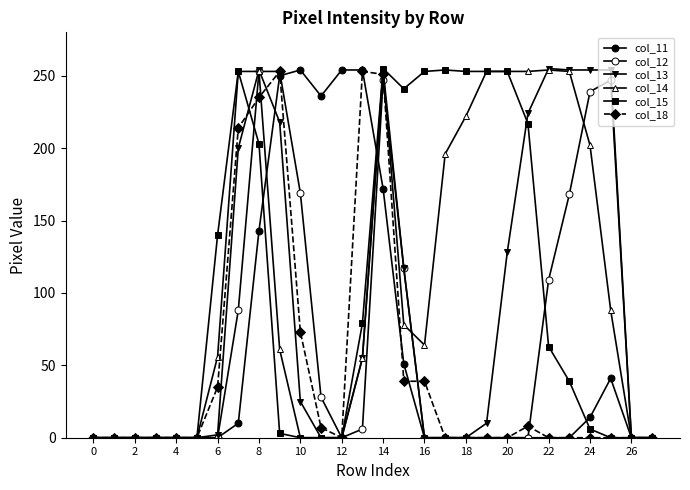

Is this an area chart (filled region under the line)?

No